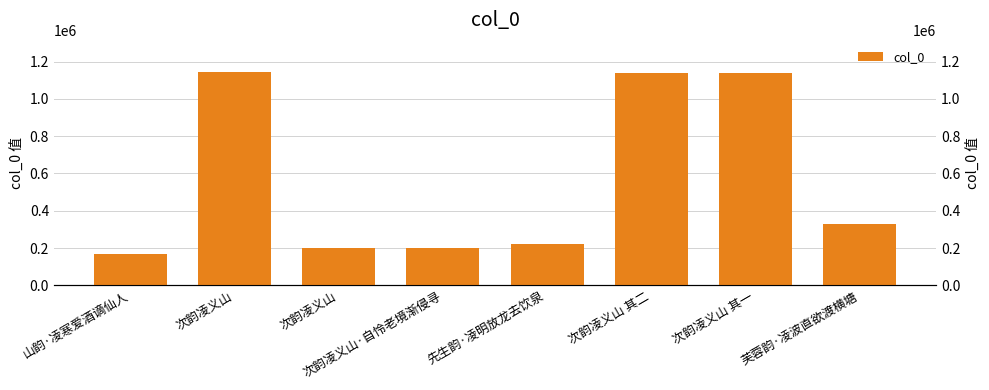

What is the difference between the maximum and minimum values?

974409